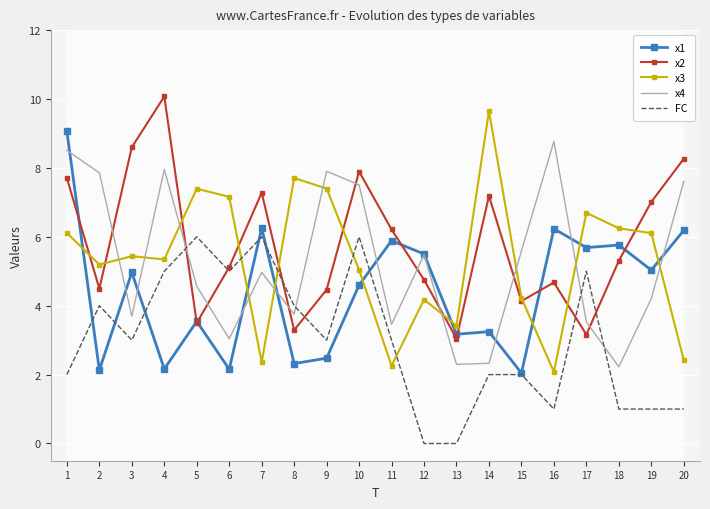

What is the sum of all x3 values?

106.4